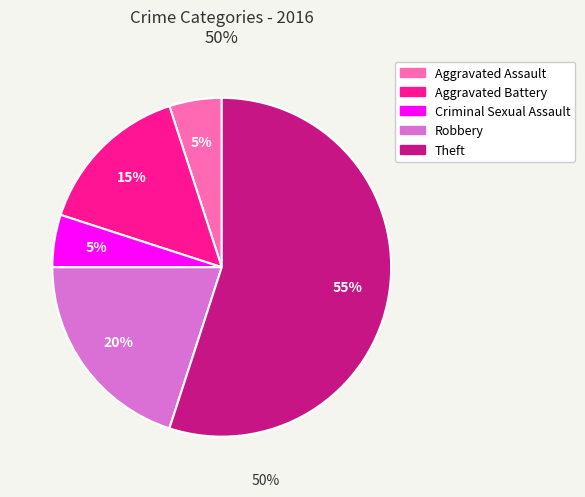

How many segments does this pie chart have?

5